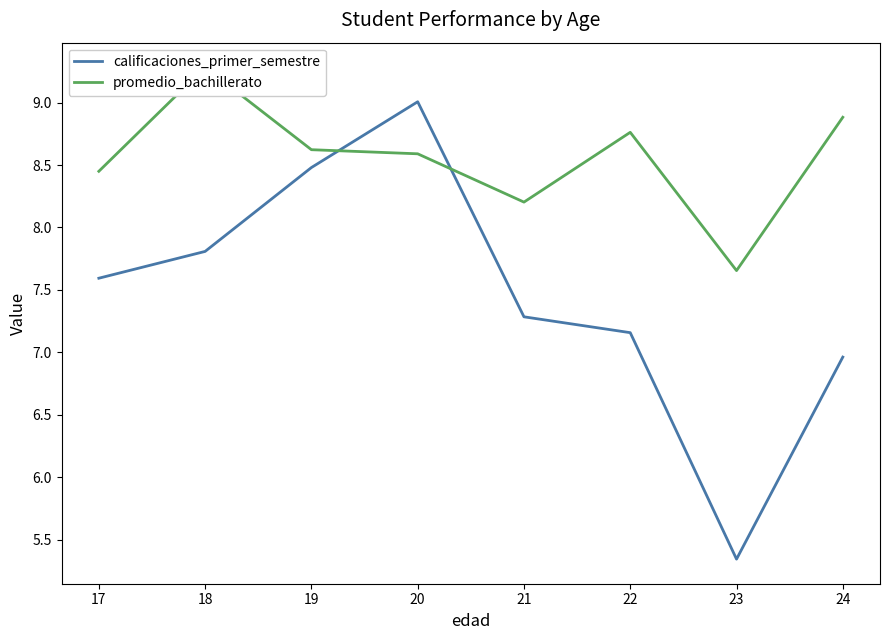

Reading left to right, what are all the values shown in this chart?

calificaciones_primer_semestre: 7.6	7.8	8.5	9.0	7.3	7.2	5.3	7.0
promedio_bachillerato: 8.4	9.3	8.6	8.6	8.2	8.8	7.7	8.9